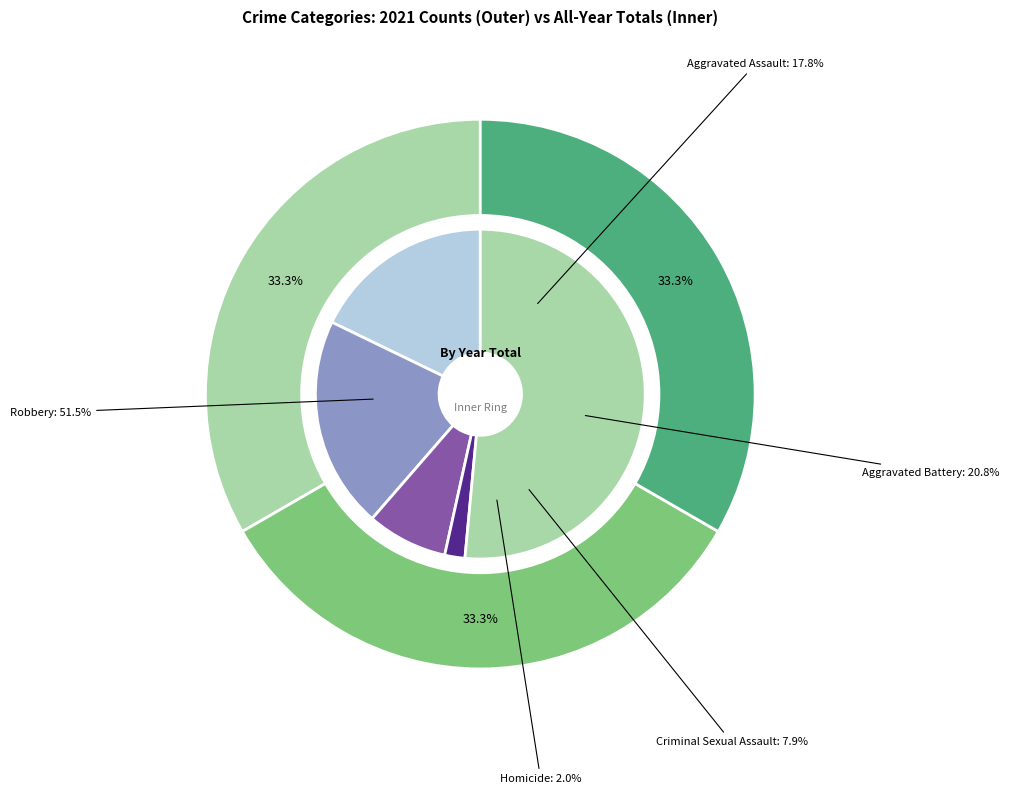

Which series has the largest range (max minus min)?

values_2021